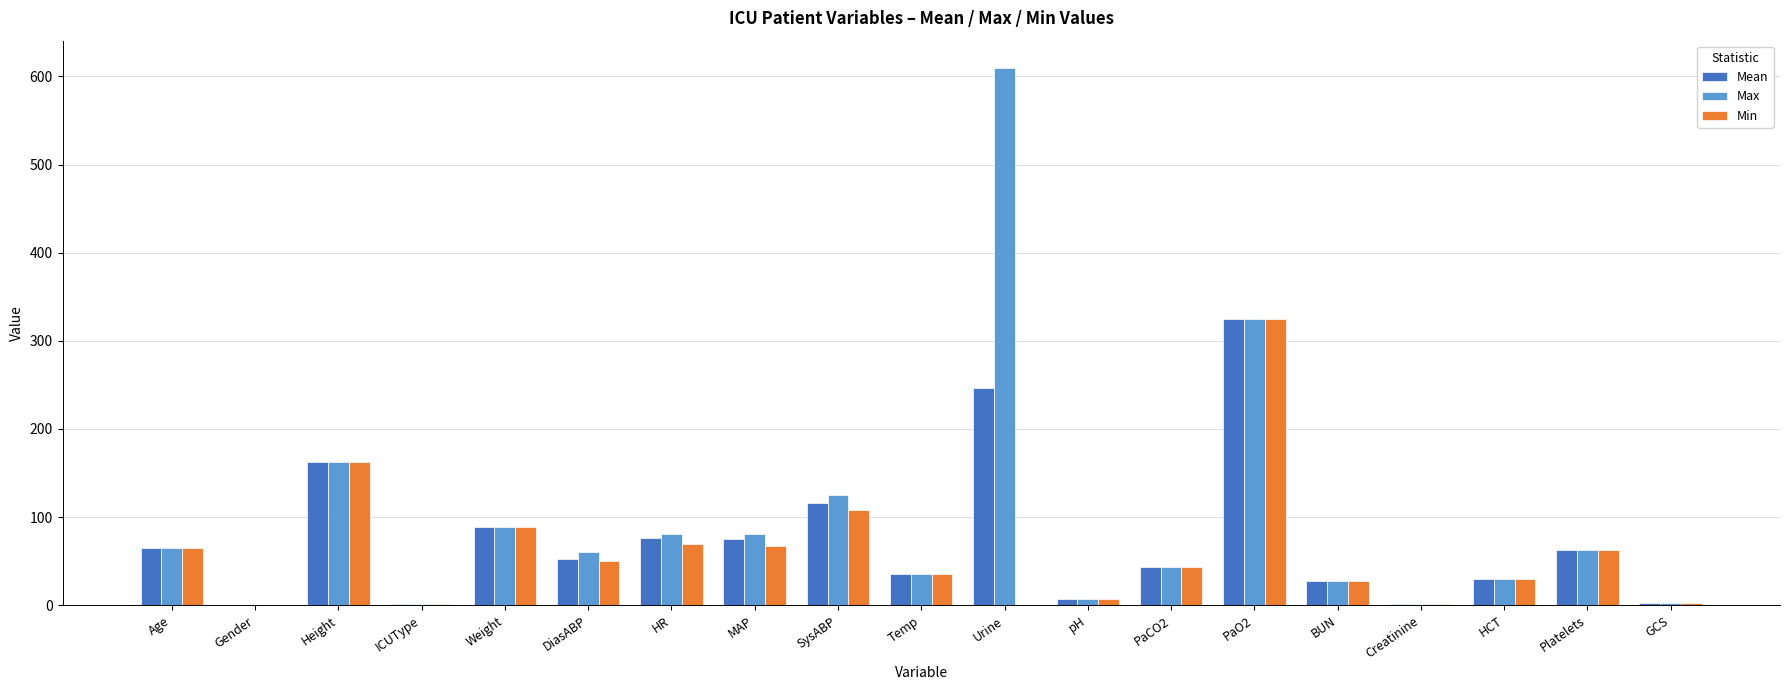

What is the average value of the Min series?

60.4